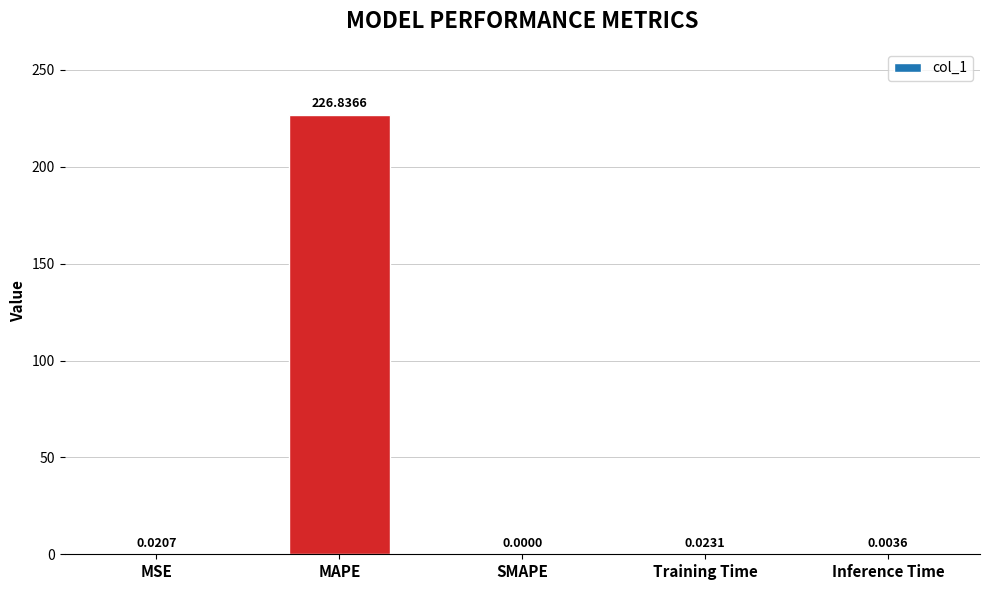

The chart shows a value of 226.8 at MAPE. True or false?

True